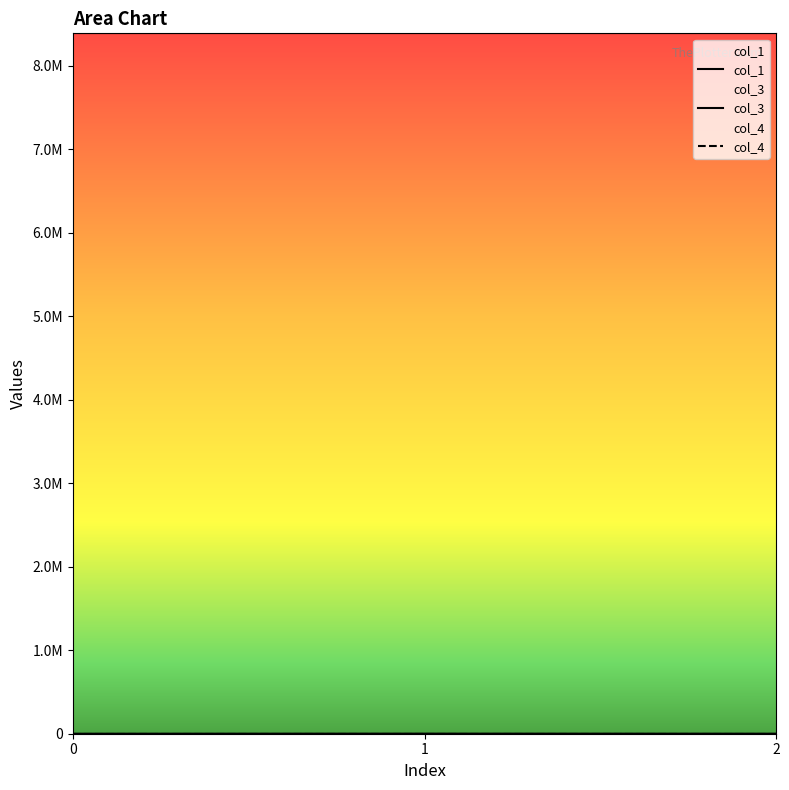

Where does the col_1 series first go above 300?

1